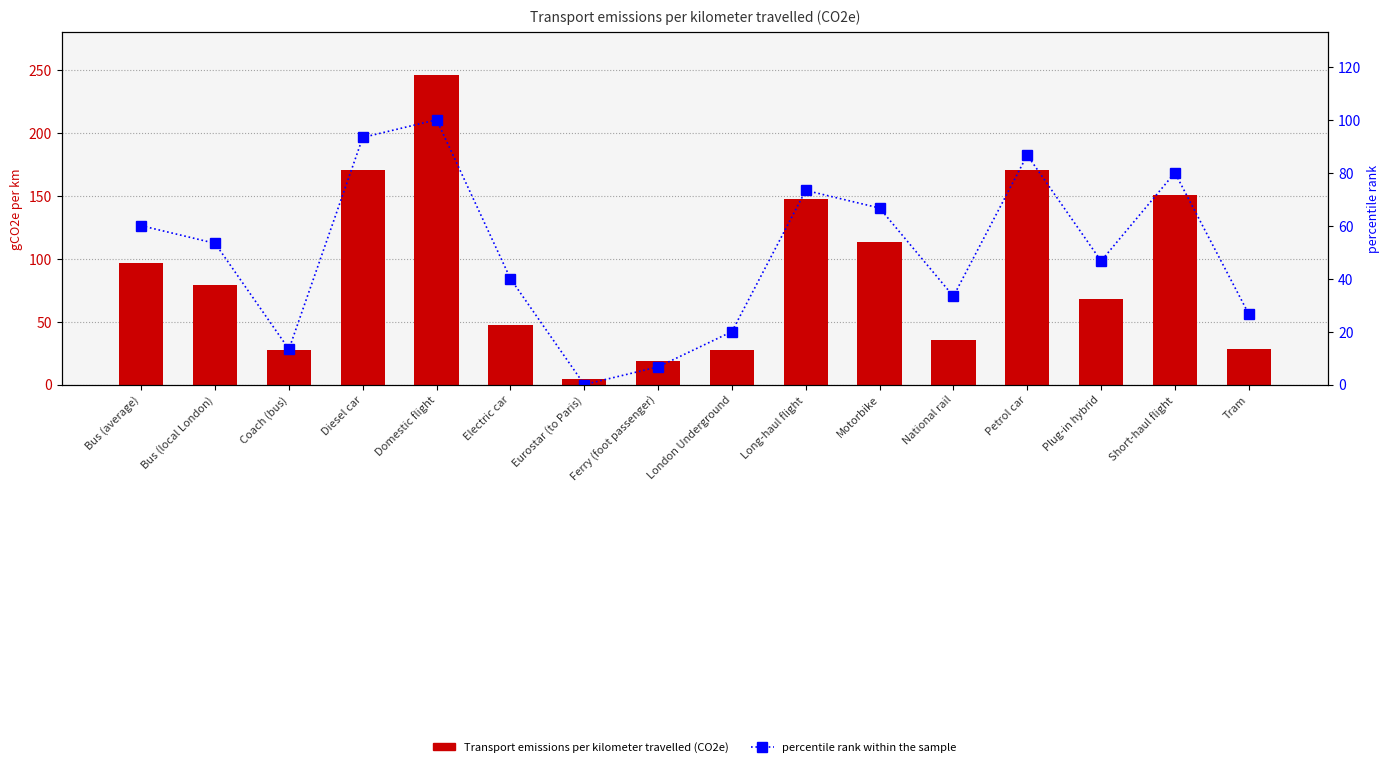

What position from the left is Short-haul flight?

15